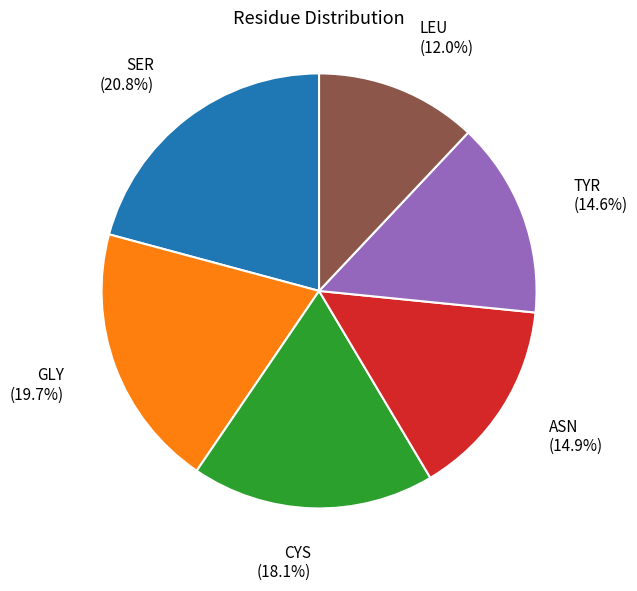

Is there a majority slice in this chart?

No